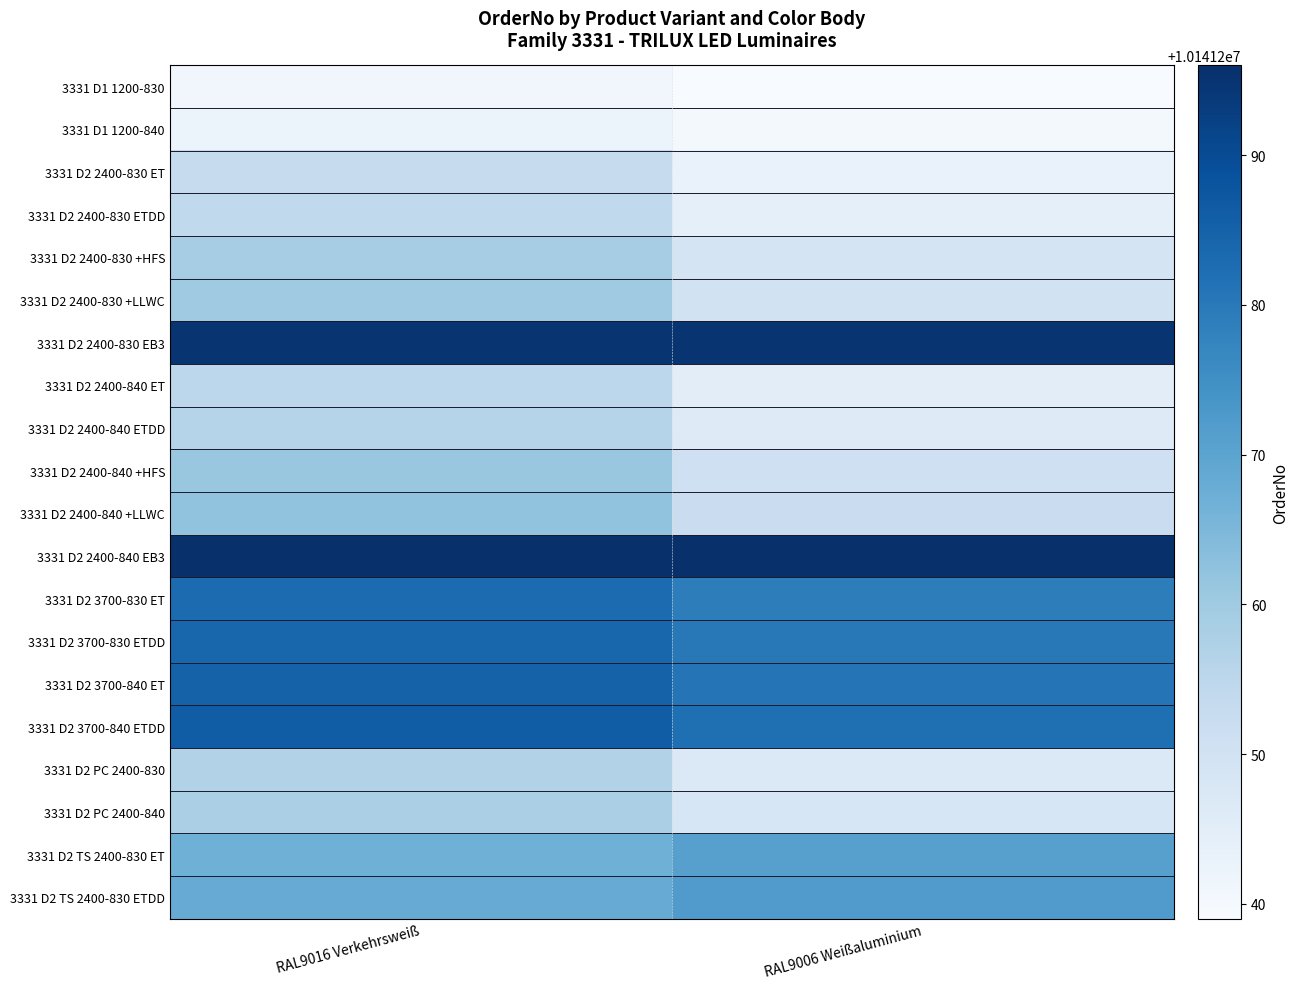

What is the spread (max minus min) of values at RAL9006 Weißaluminium?

1.0